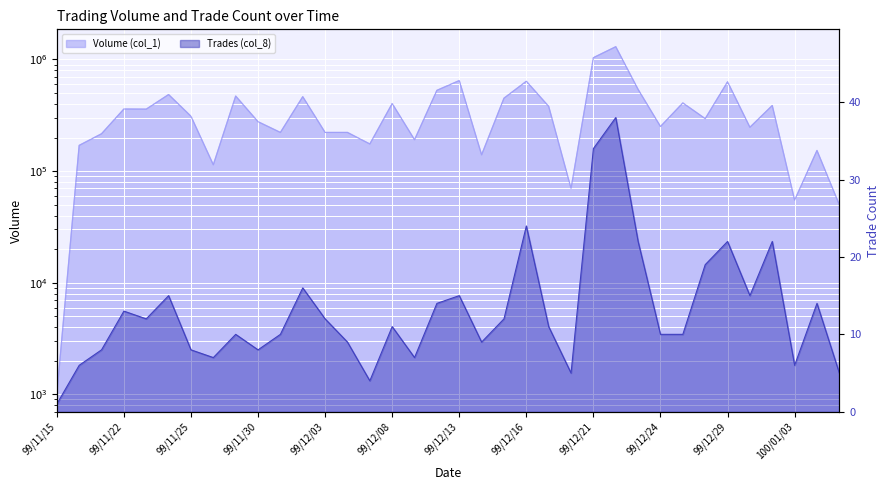

Which has a higher value, 99/12/01 or 99/11/29?

99/11/29